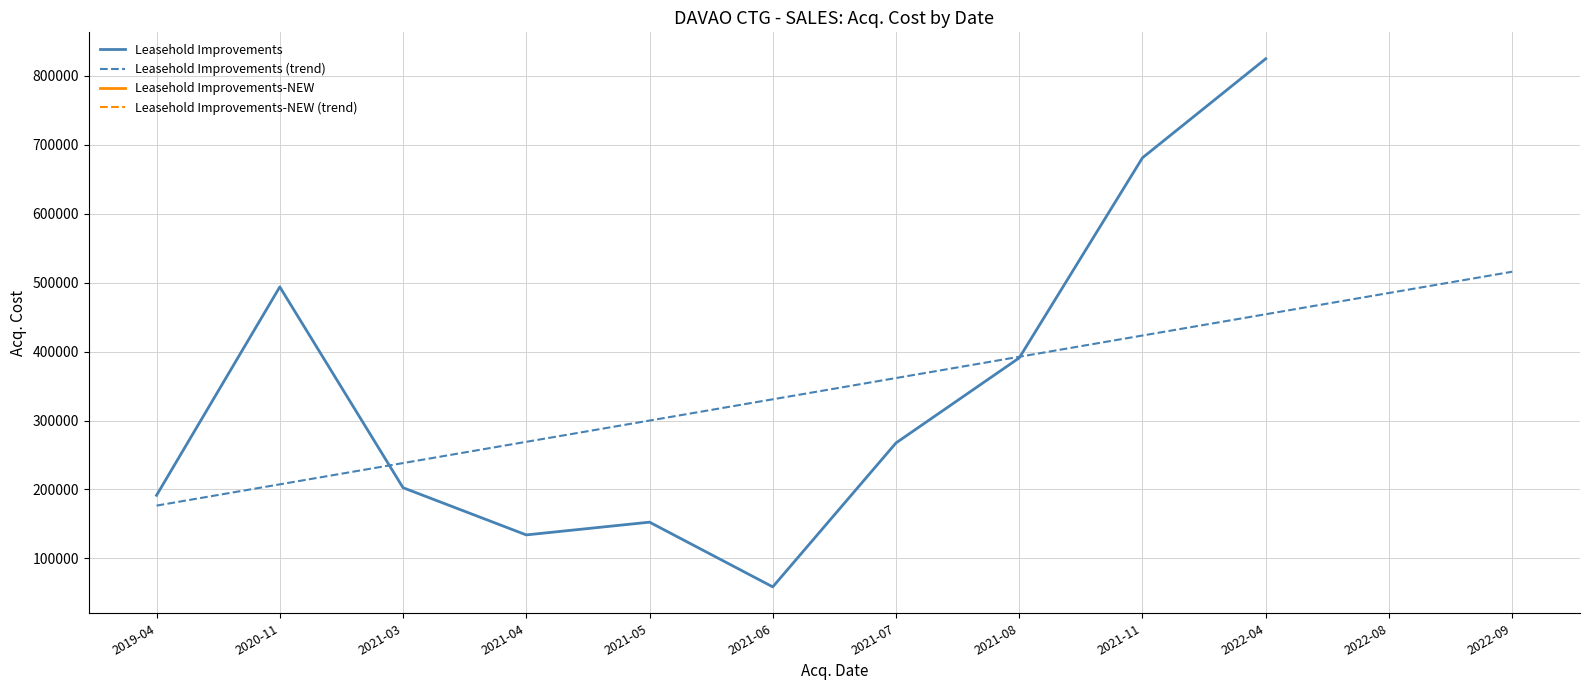

What is the total value across all series at 2021-11?

1104662.8